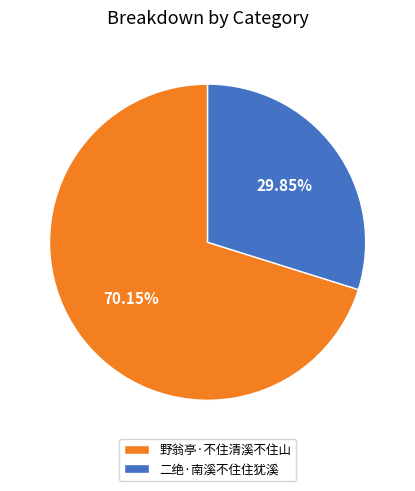

To the nearest percent, what is the average slice percentage?

50%